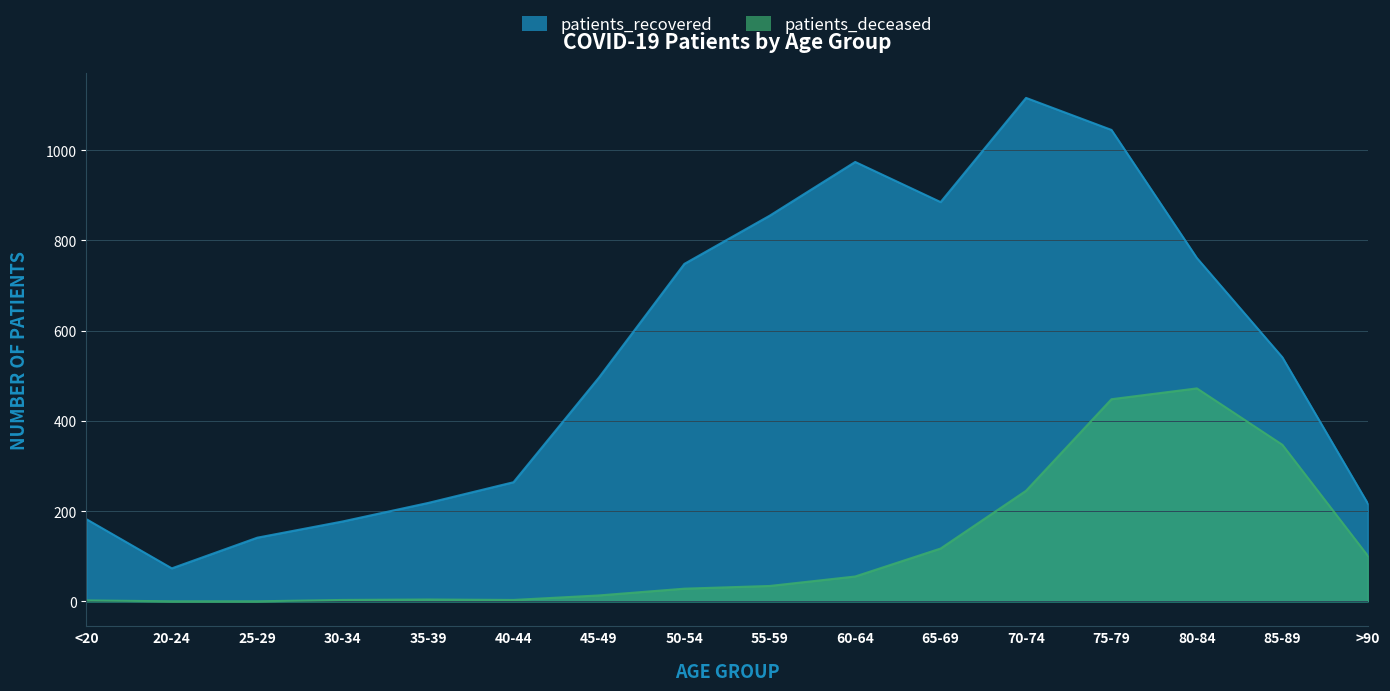

What position from the right is 45-49?

10